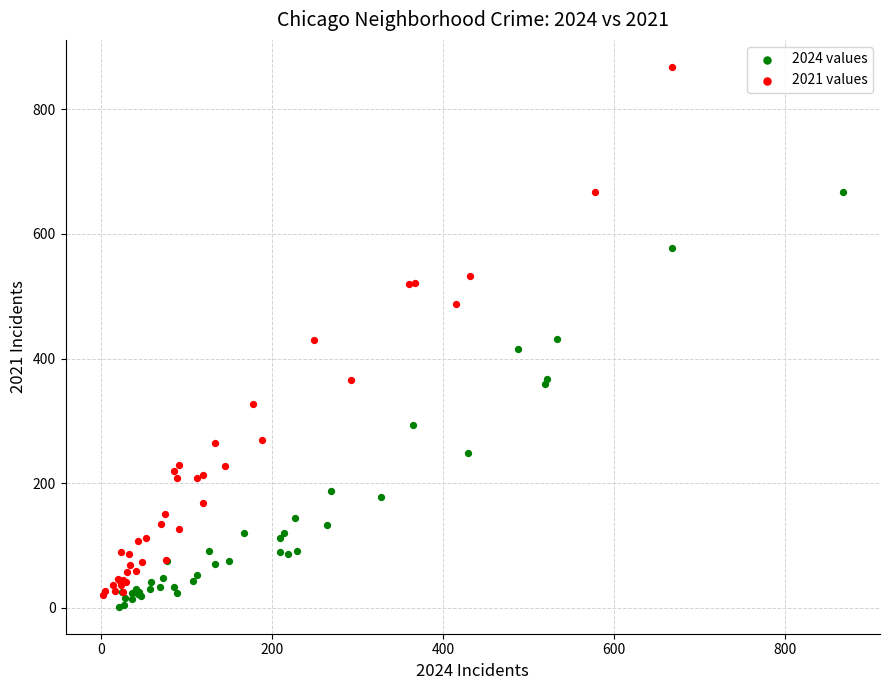

Which series reaches the maximum Y coordinate?

2021 values